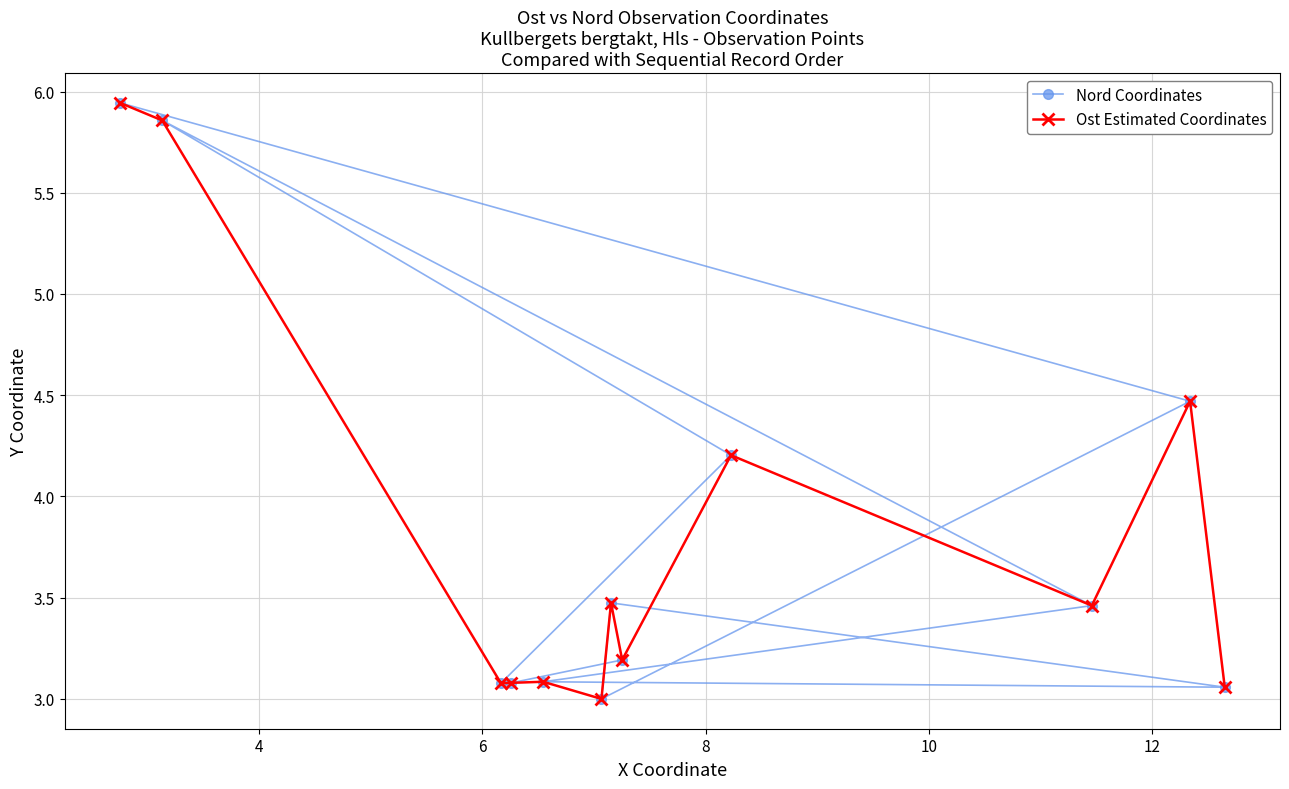

What is the value of the Ost Estimated Coordinates point at the 11th from the left?

4.5